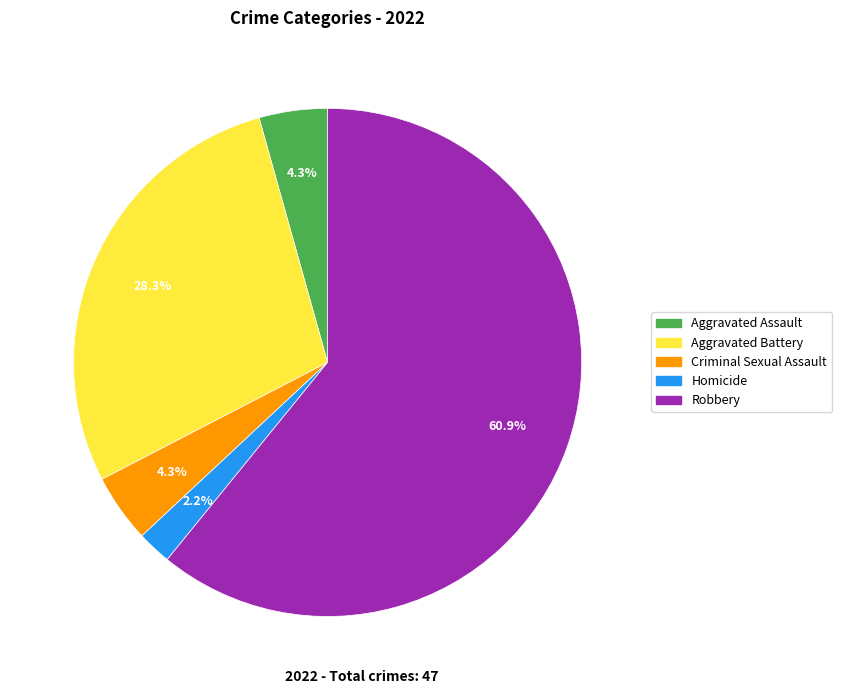

How many segments does this pie chart have?

5